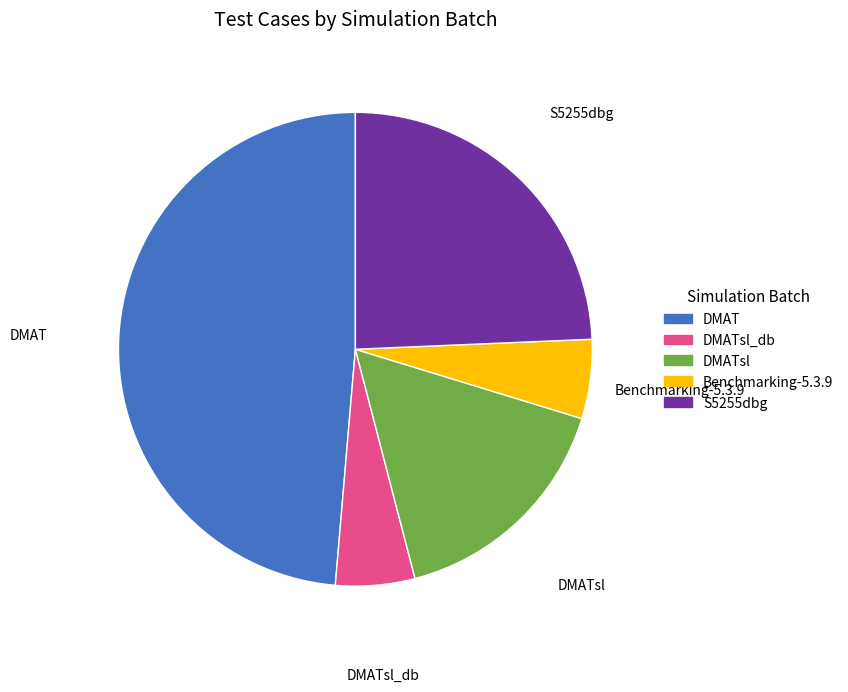

Is the sum of DMATsl and DMATsl_db greater than half?

No